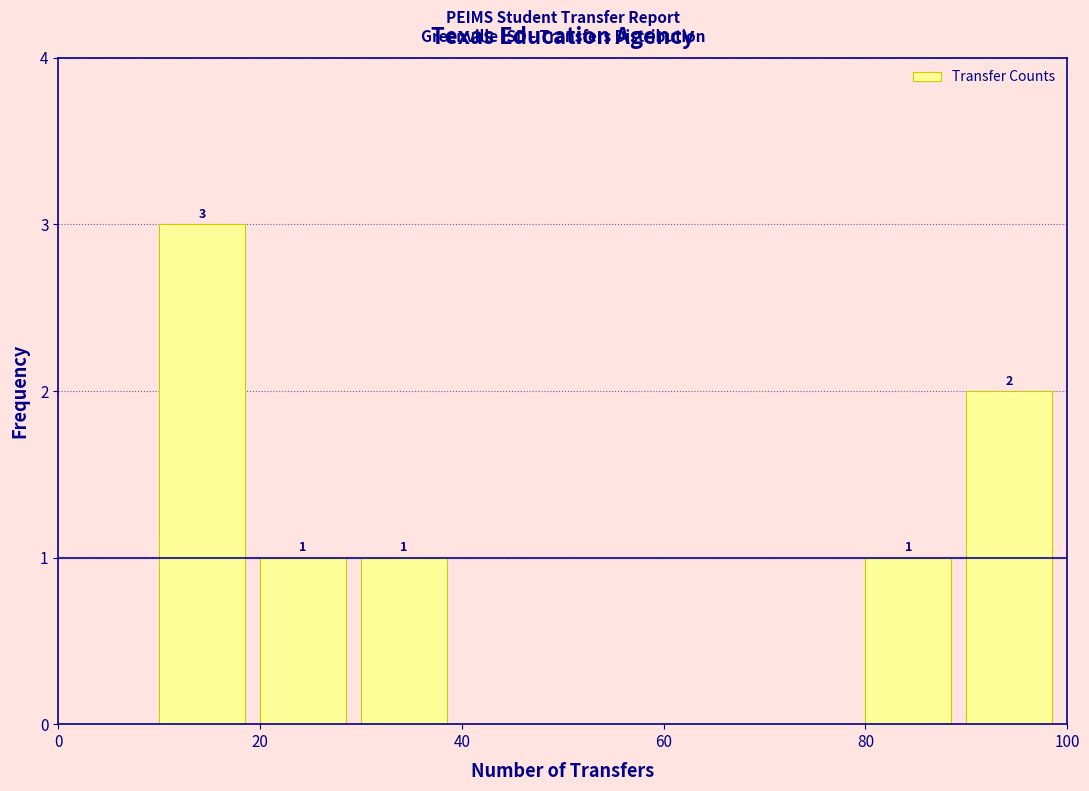

Which range on the x-axis has the tallest bar?

10 to 20